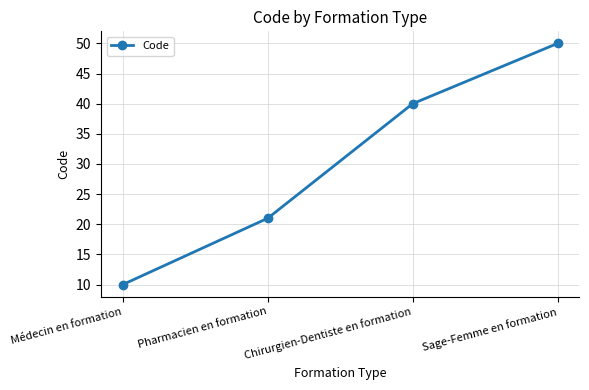

What is the sum of the values at Pharmacien en formation and Chirurgien-Dentiste en formation?

61